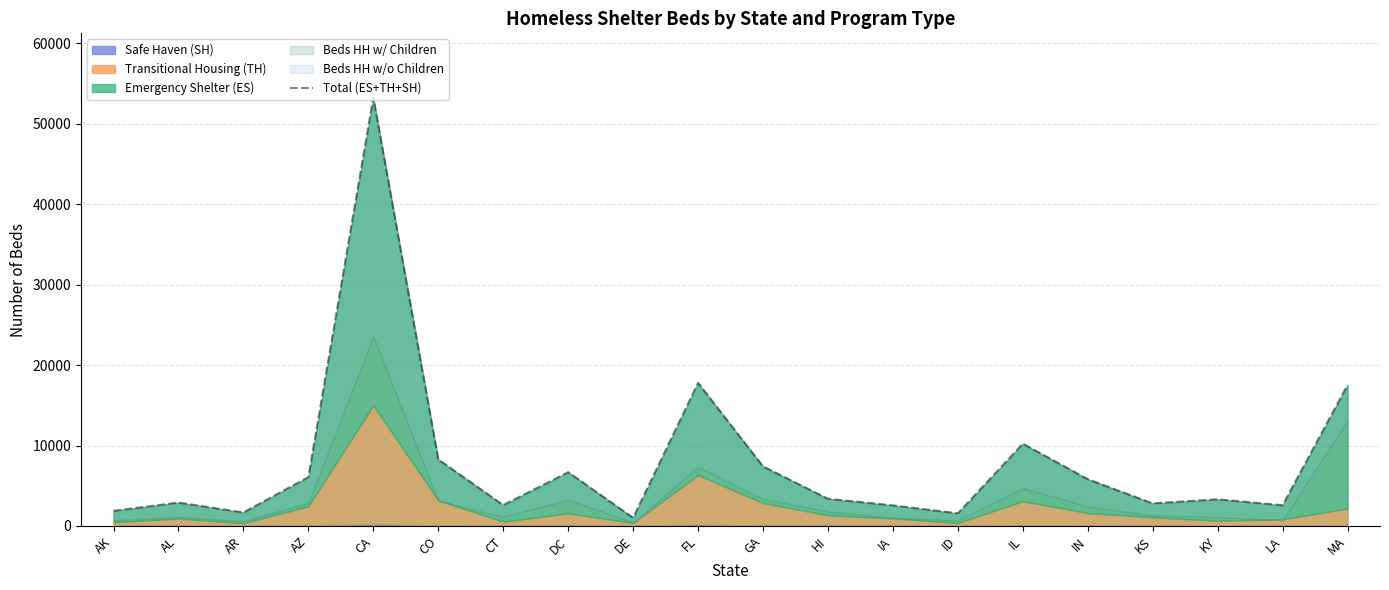

True or false: the data shows 2566 at IA.

True